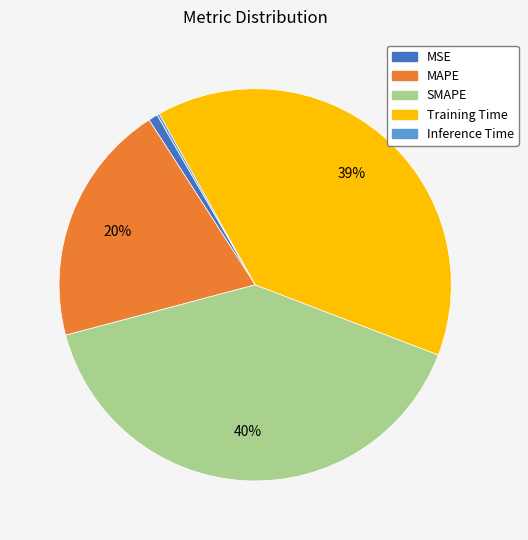

To the nearest percent, what percentage of the pie is Training Time?

39%